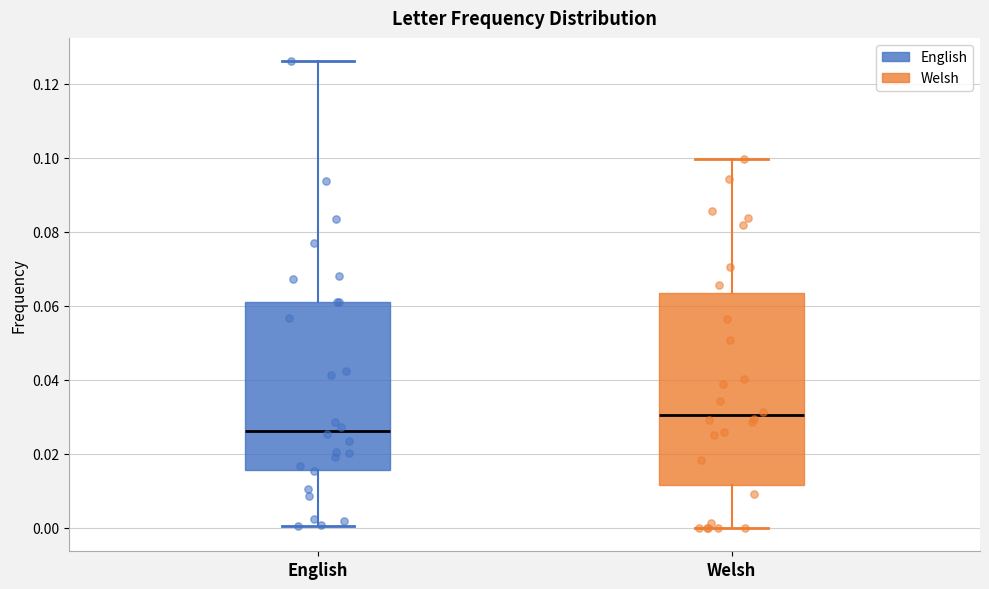

Where does the median line of the box for Welsh sit on the y-axis? The values are not printed on the chart, so give them approximately, as read against the axis.

0.030